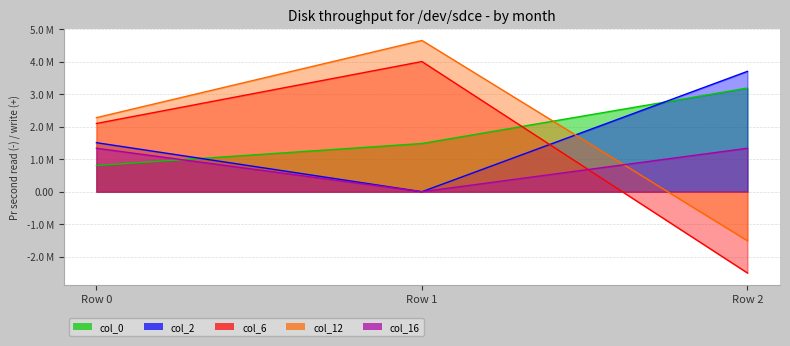

True or false: col_6 has a value of 4.0 at Row 1.

True